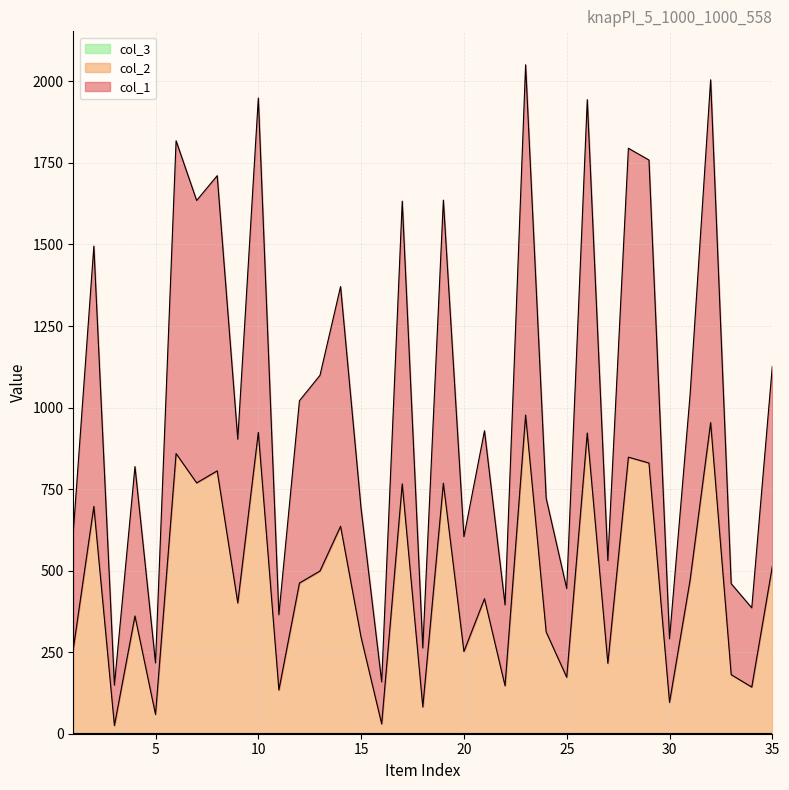

At which category is the sum across all series the highest?

23